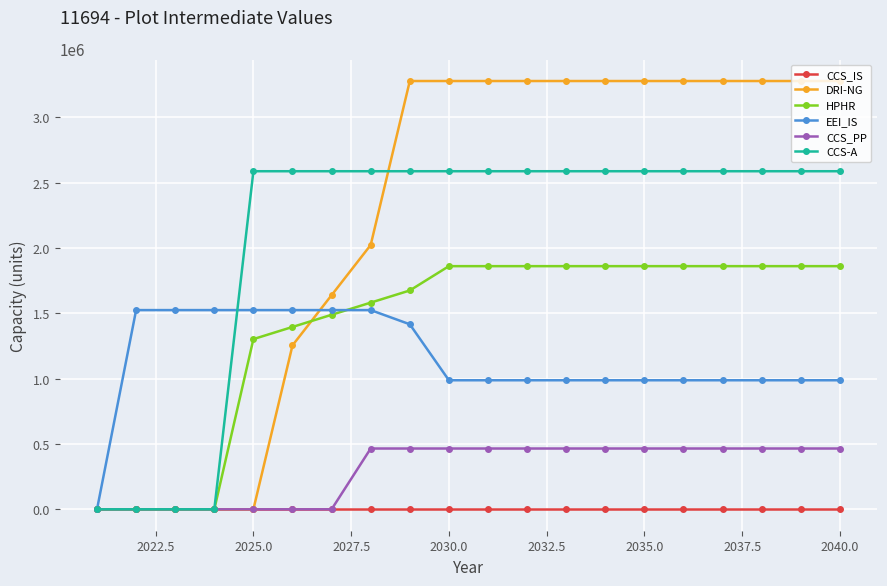

Reading left to right, transcribe all the data shown in this chart.

CCS_IS: 0.0	0.0	0.0	0.0	0.0	0.0	0.0	0.0	0.0	0.0	0.0	0.0	0.0	0.0	0.0	0.0	0.0	0.0	0.0	0.0
DRI-NG: 0.0	0.0	0.0	0.0	0.0	1255386.7	1639640.0	2023893.3	3279280.0	3279280.0	3279280.0	3279280.0	3279280.0	3279280.0	3279280.0	3279280.0	3279280.0	3279280.0	3279280.0	3279280.0
HPHR: 0.0	0.0	0.0	0.0	1303209.6	1396296.0	1489382.4	1582468.8	1675555.2	1861728.0	1861728.0	1861728.0	1861728.0	1861728.0	1861728.0	1861728.0	1861728.0	1861728.0	1861728.0	1861728.0
EEI_IS: 0.0	1525355.4	1525355.4	1525355.4	1525355.4	1525355.4	1525355.4	1525355.4	1416716.2	988104.7	988104.7	988104.7	988104.7	988104.7	988104.7	988104.7	988104.7	988104.7	988104.7	988104.7
CCS_PP: 0.0	0.0	0.0	0.0	0.0	0.0	0.0	465432.0	465432.0	465432.0	465432.0	465432.0	465432.0	465432.0	465432.0	465432.0	465432.0	465432.0	465432.0	465432.0
CCS-A: 0.0	0.0	0.0	0.0	2588560.0	2588560.0	2588560.0	2588560.0	2588560.0	2588560.0	2588560.0	2588560.0	2588560.0	2588560.0	2588560.0	2588560.0	2588560.0	2588560.0	2588560.0	2588560.0